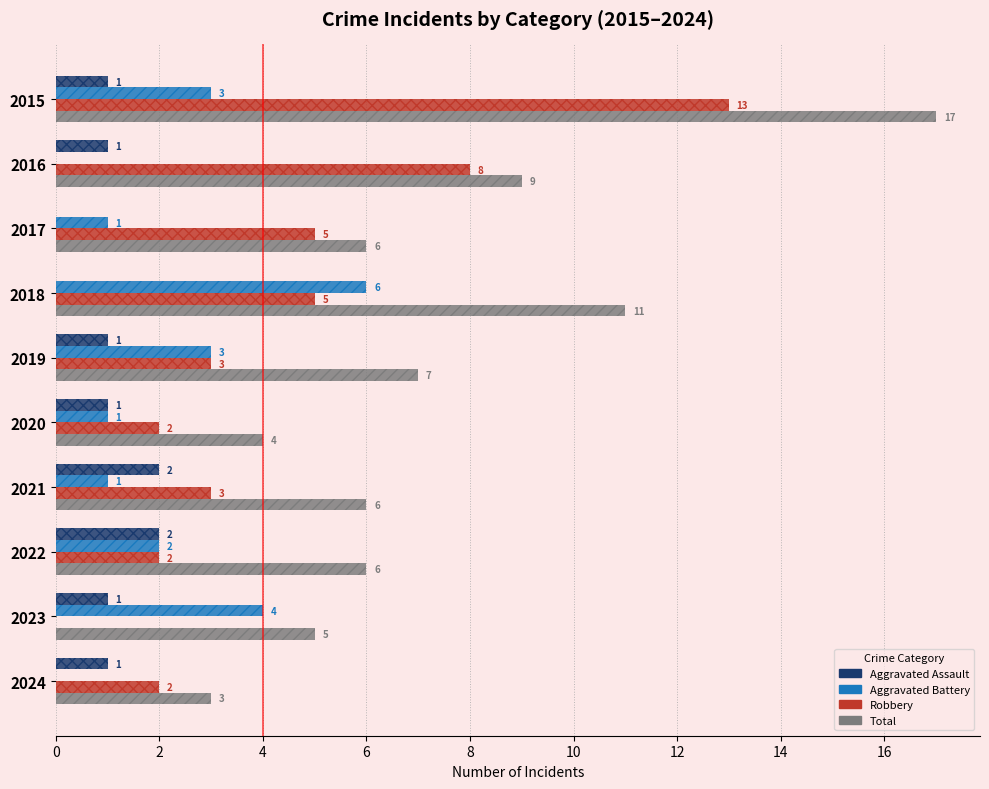

What is the difference between the highest and lowest values at 2018?

11